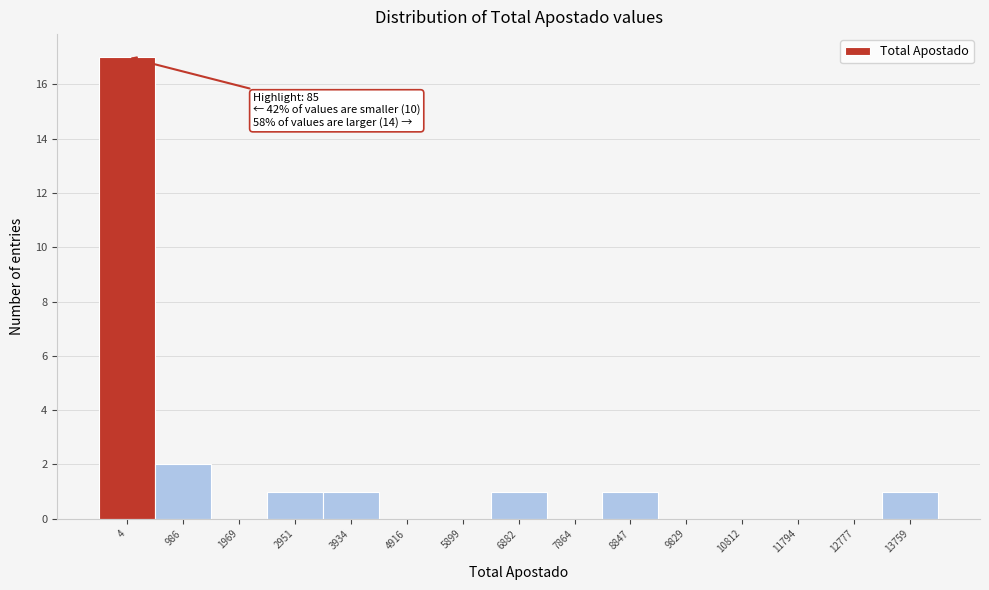

Reading left to right, what are all the values shown in this chart?

4=17	986=2	1969=0	2951=1	3934=1	4916=0	5899=0	6882=1	7864=0	8847=1	9829=0	10812=0	11794=0	12777=0	13759=1